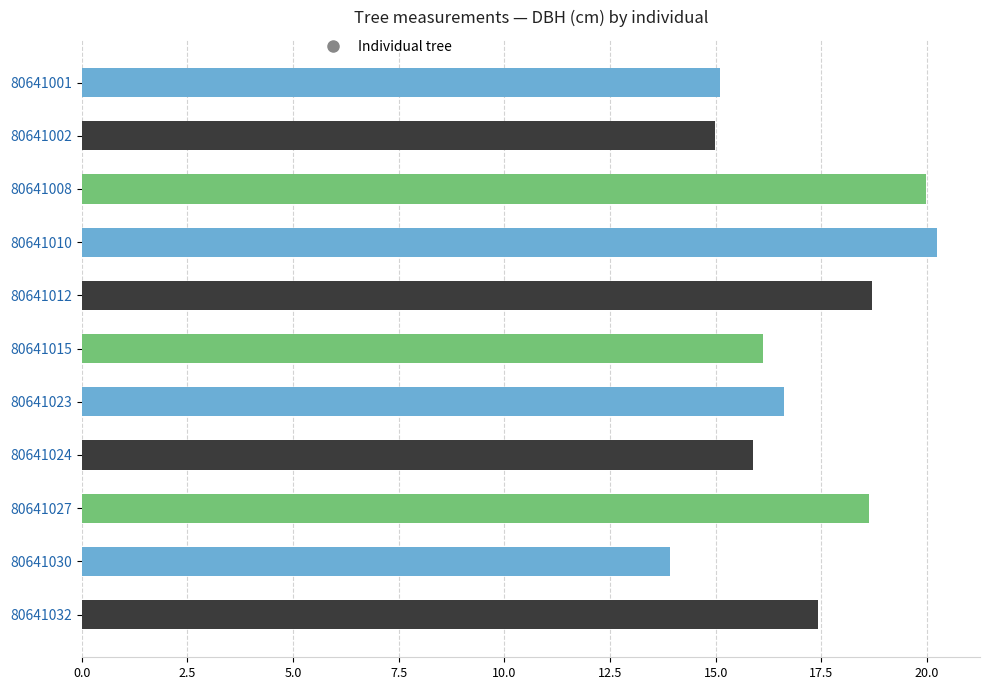

Which has a higher value, 80641023 or 80641010?

80641010